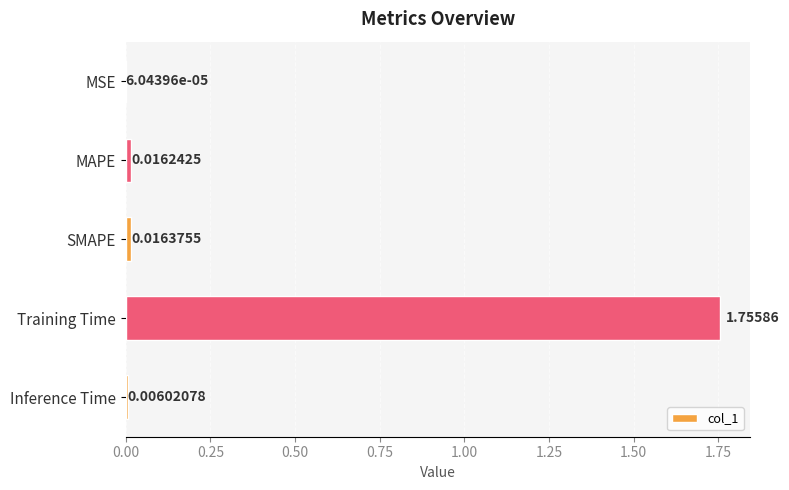

Does the chart contain stacked bars?

No